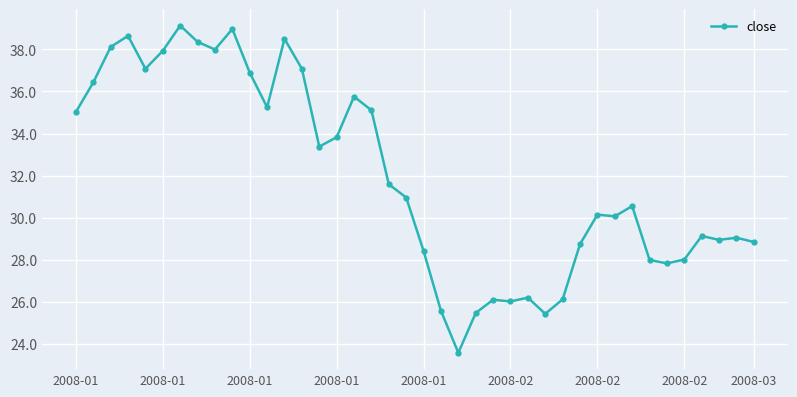

True or false: the data has more than 0 interior local peaks.

True